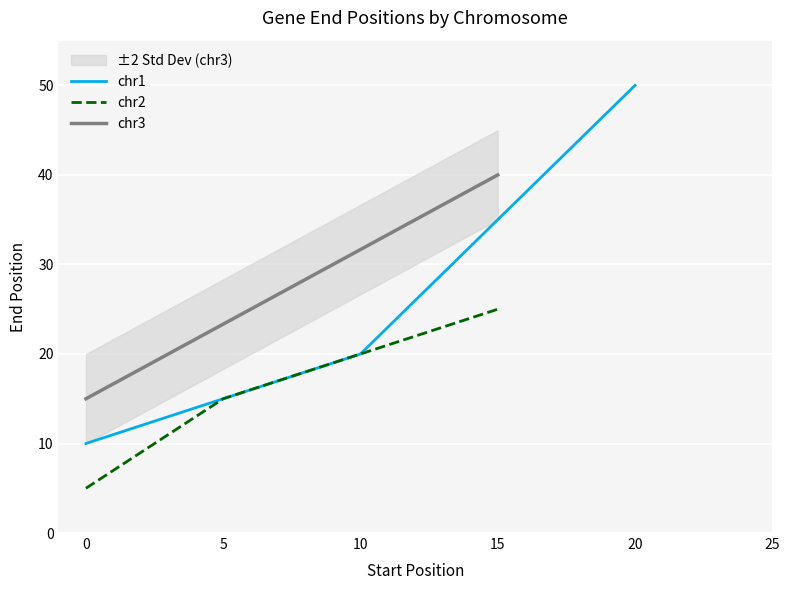

At which label does chr1 reach its peak?

20